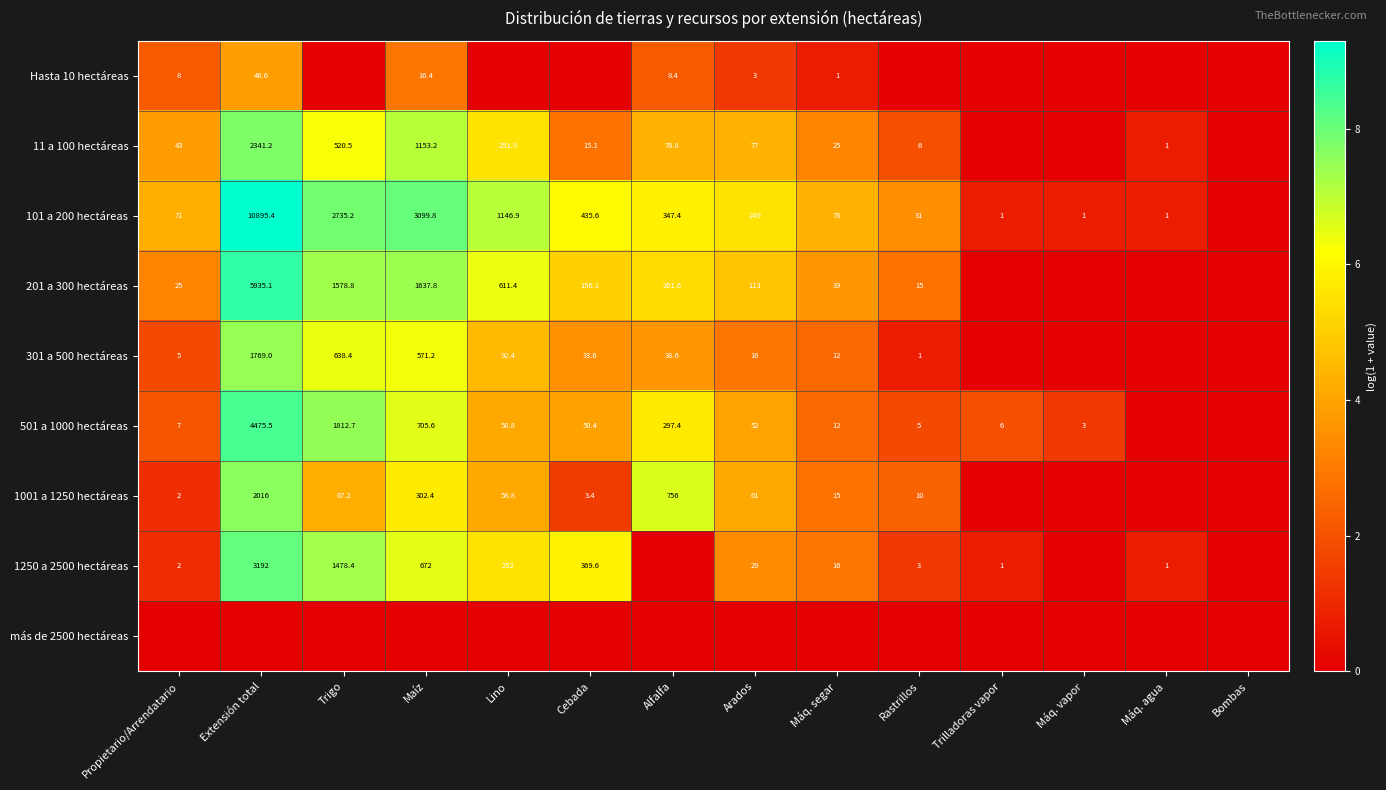

True or false: 11 a 100 hectáreas has a value of 43.0 at Propietario/Arrendatario.

True